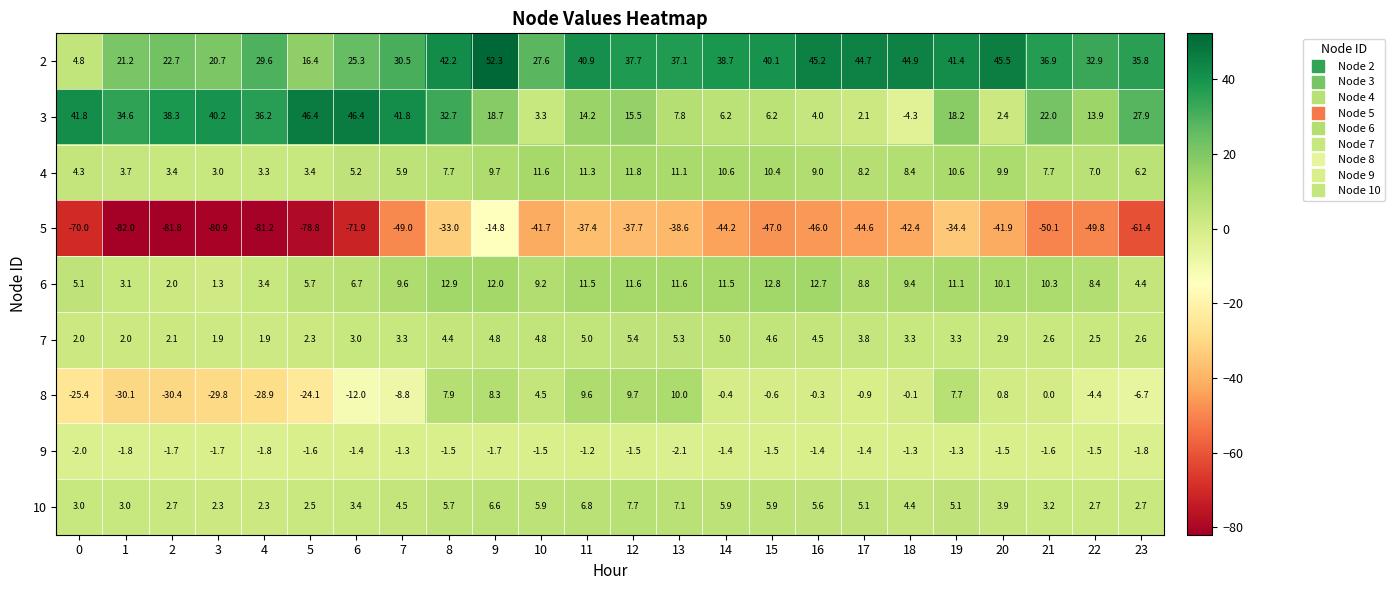

Between 9 and 13, which series saw the biggest shift?

5